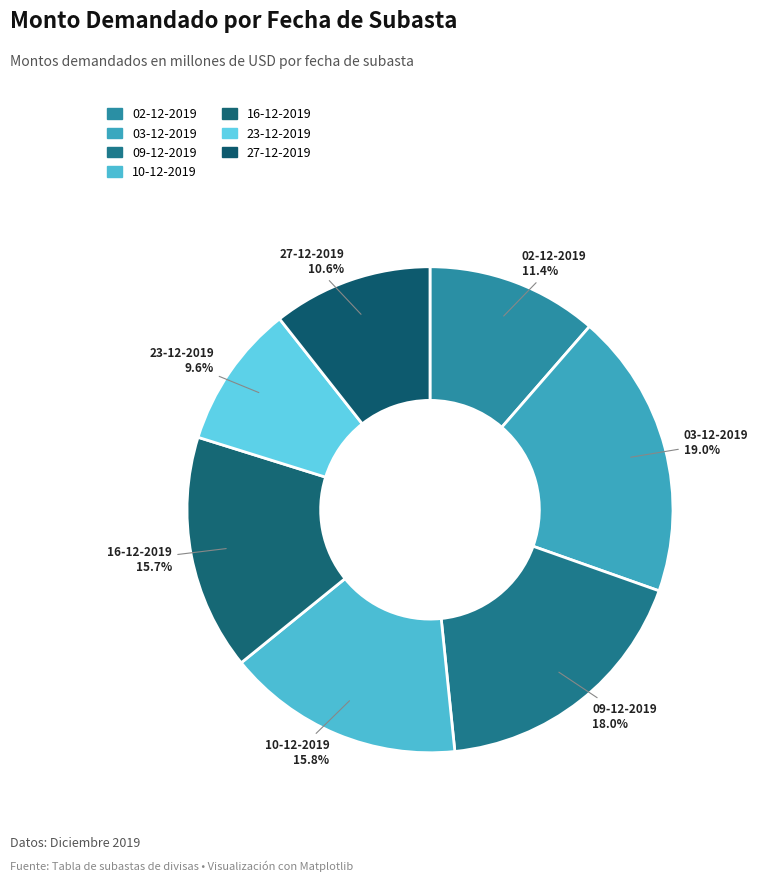

True or false: 27-12-2019 accounts for 19% of the total.

False